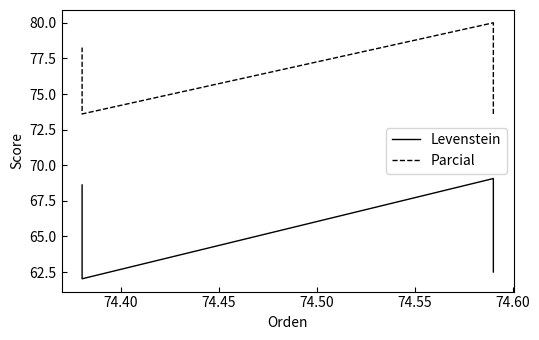

Between 74.45 and 74.50, which series saw the biggest shift?

Levenstein